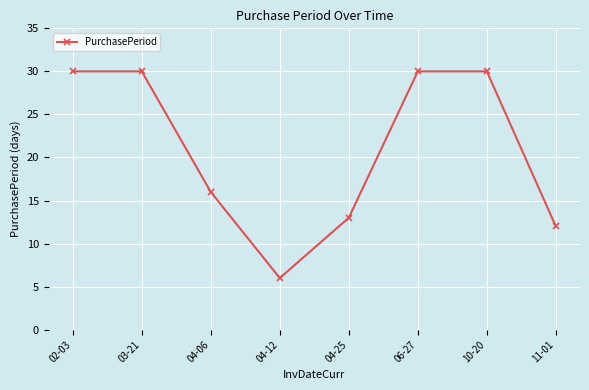

Is it true that the value at 03-21 is 30?

True